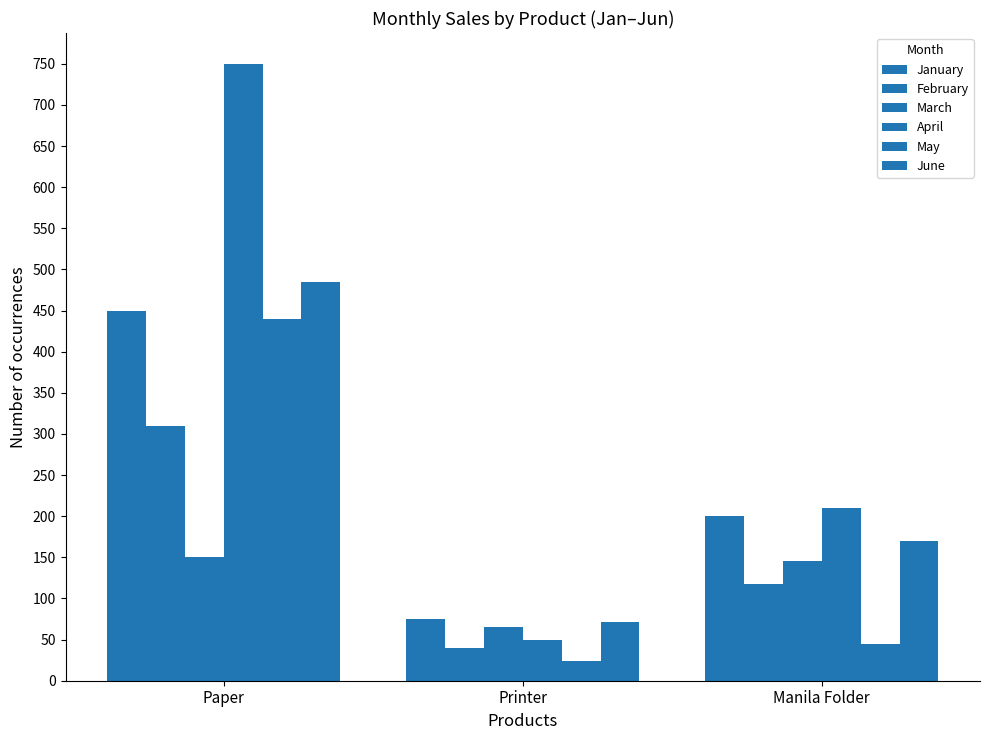

How many groups of bars are there?

3